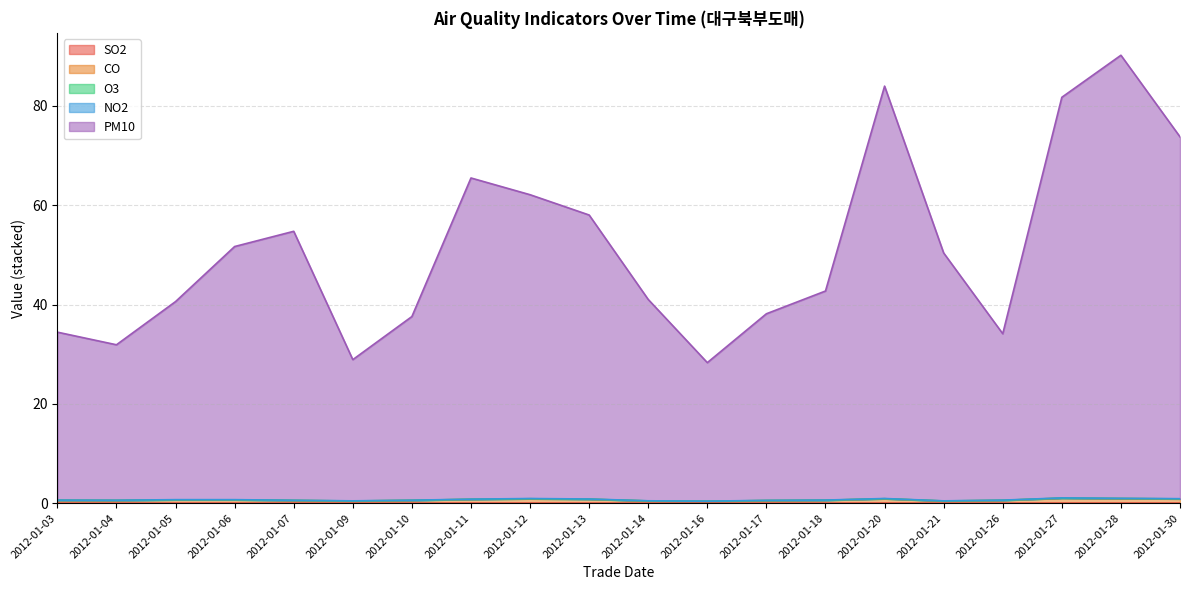

Does the chart have visible grid lines?

Yes